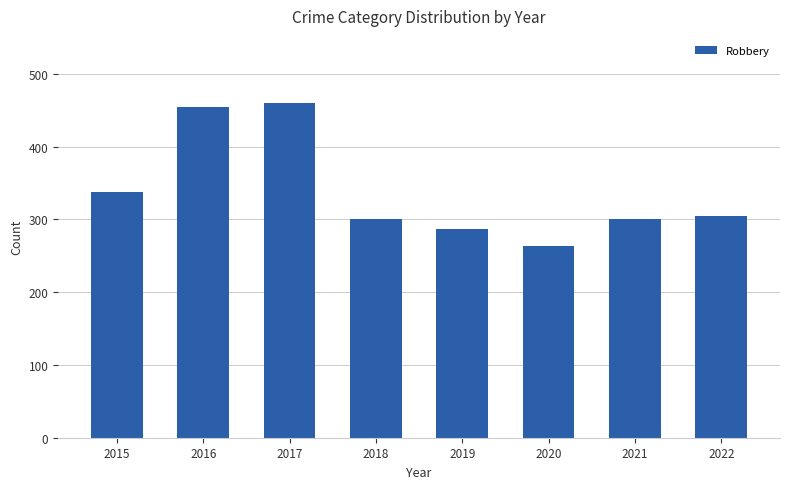

What is the maximum value shown in the chart?

460